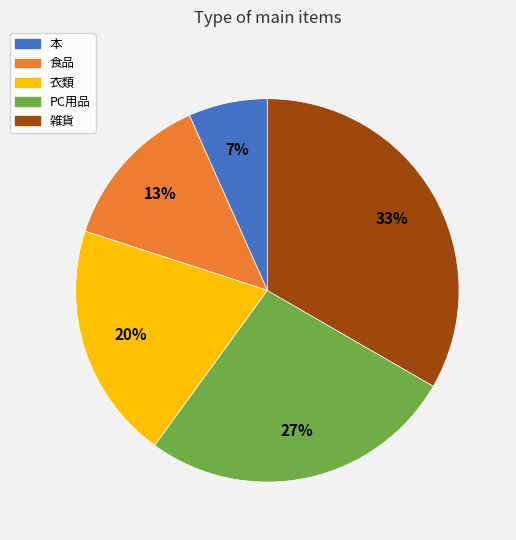

To the nearest percent, what is the average slice percentage?

20%